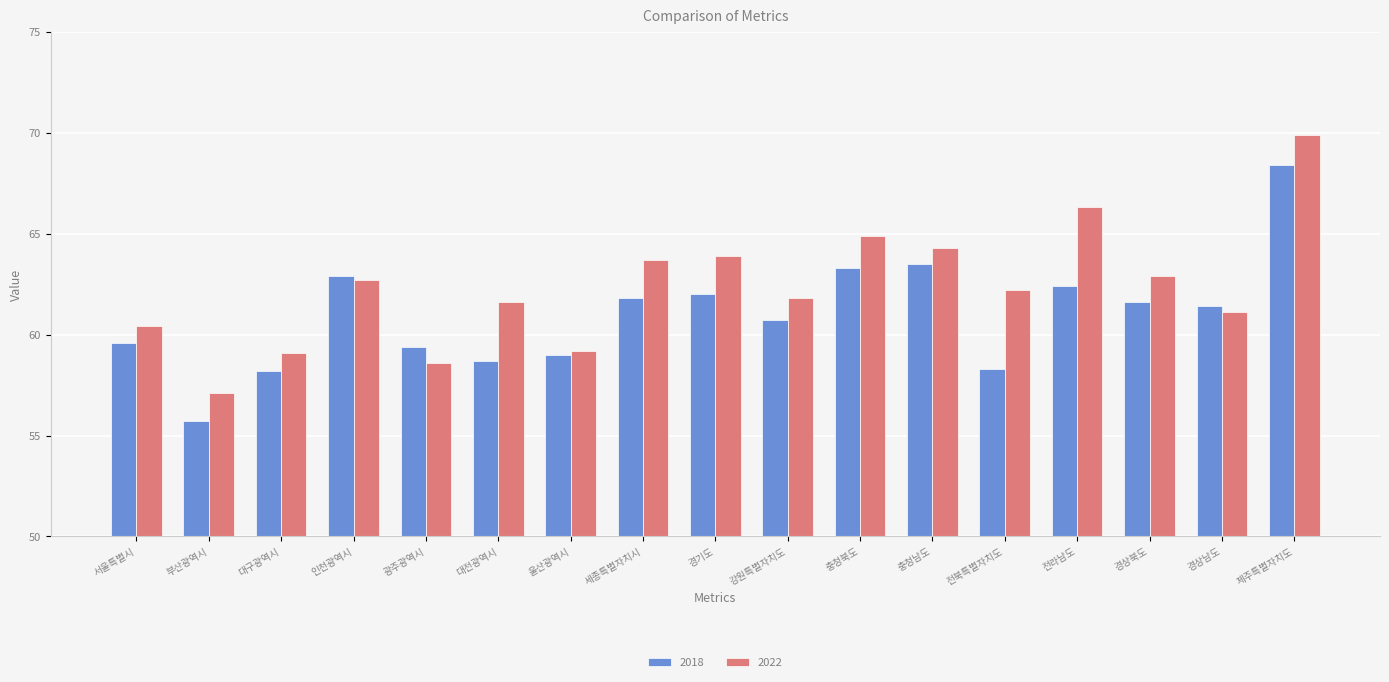

Which category has the highest value in the 2022 series?

제주특별자치도